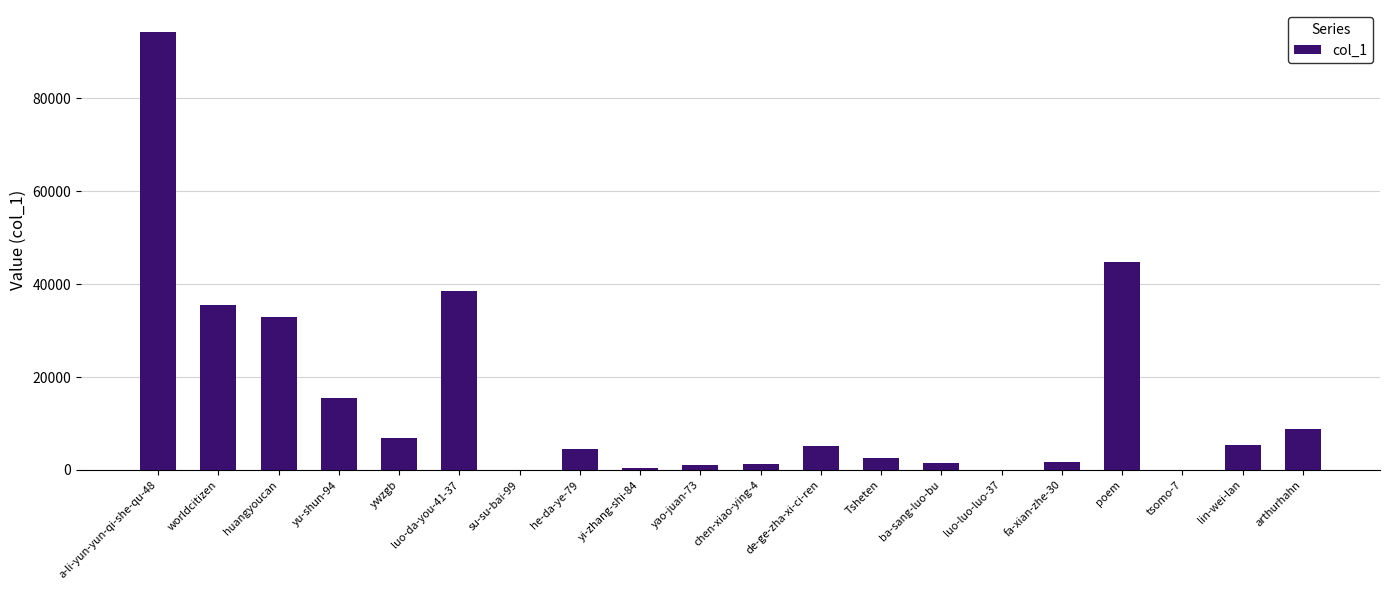

How many series are shown in this chart?

1